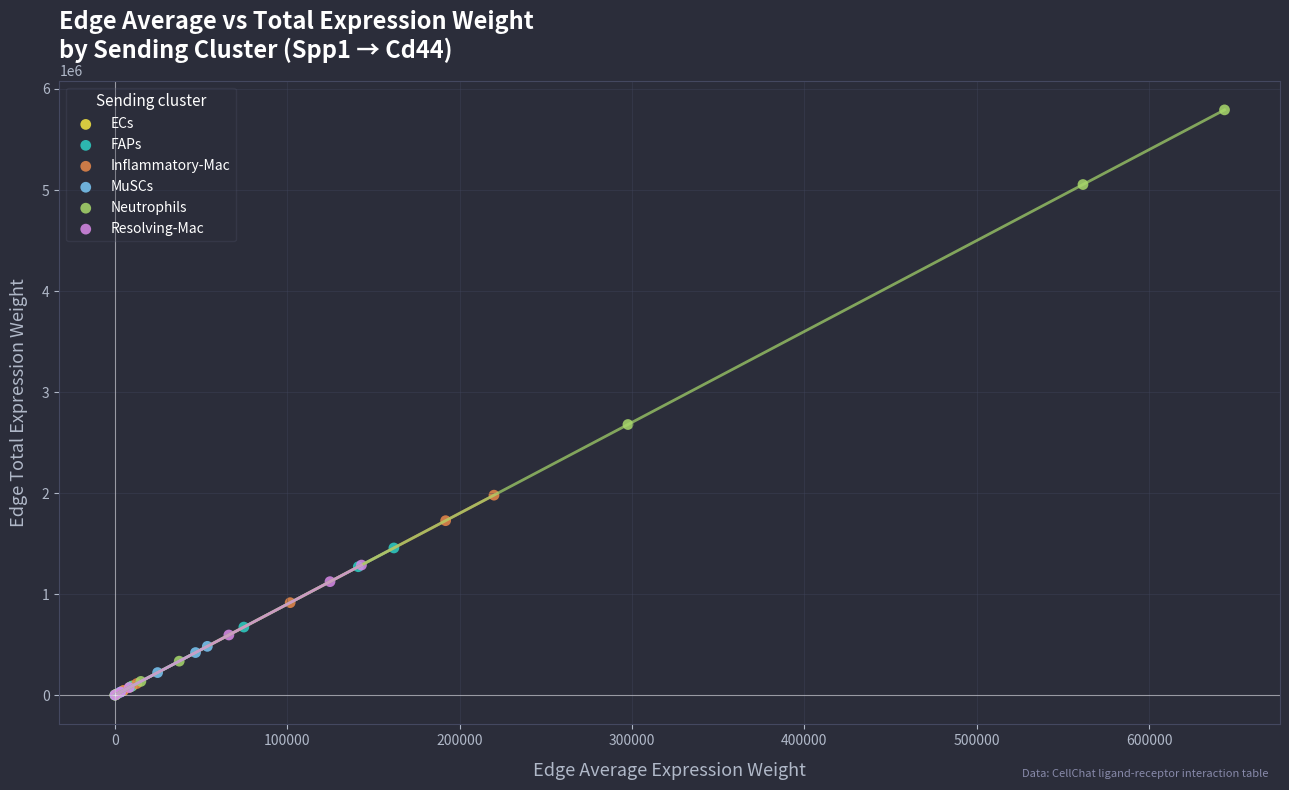

Which series has the largest Y range (max minus min)?

Neutrophils